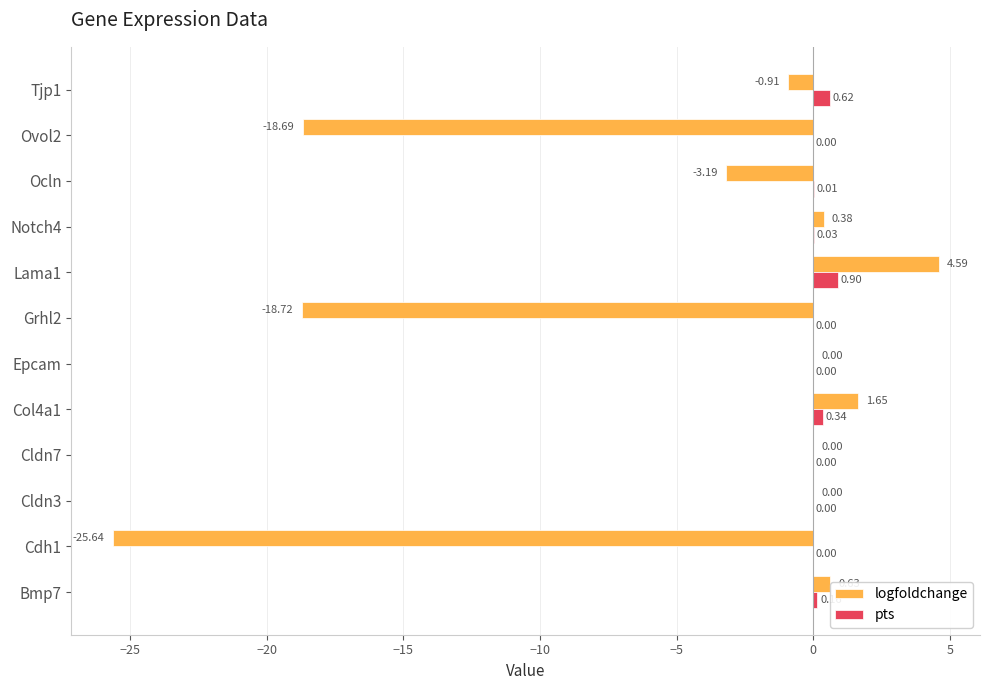

Which series has the largest total across all categories?

pts